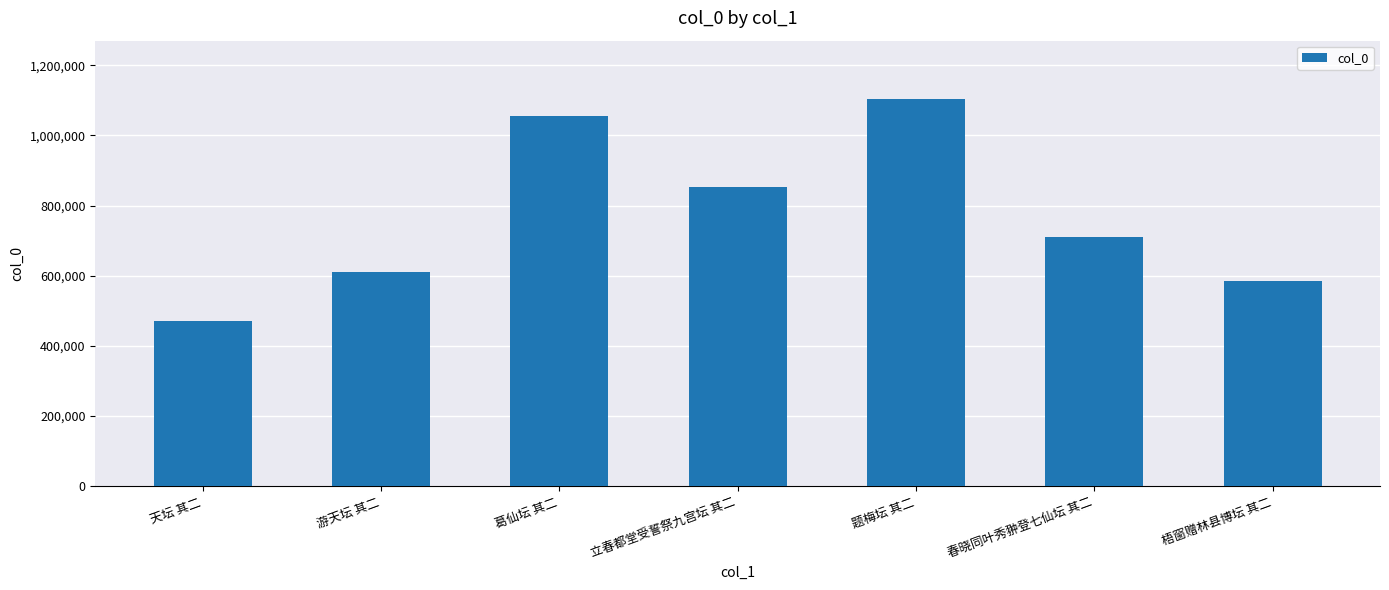

Reading left to right, list all the values displayed in this chart.

471588	610019	1055450	852911	1104177	711012	585299